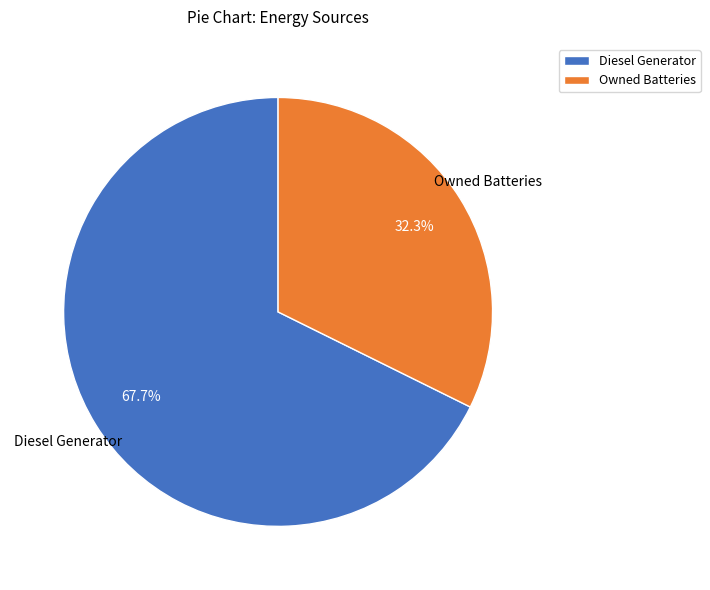

How many slices are in this pie chart?

2